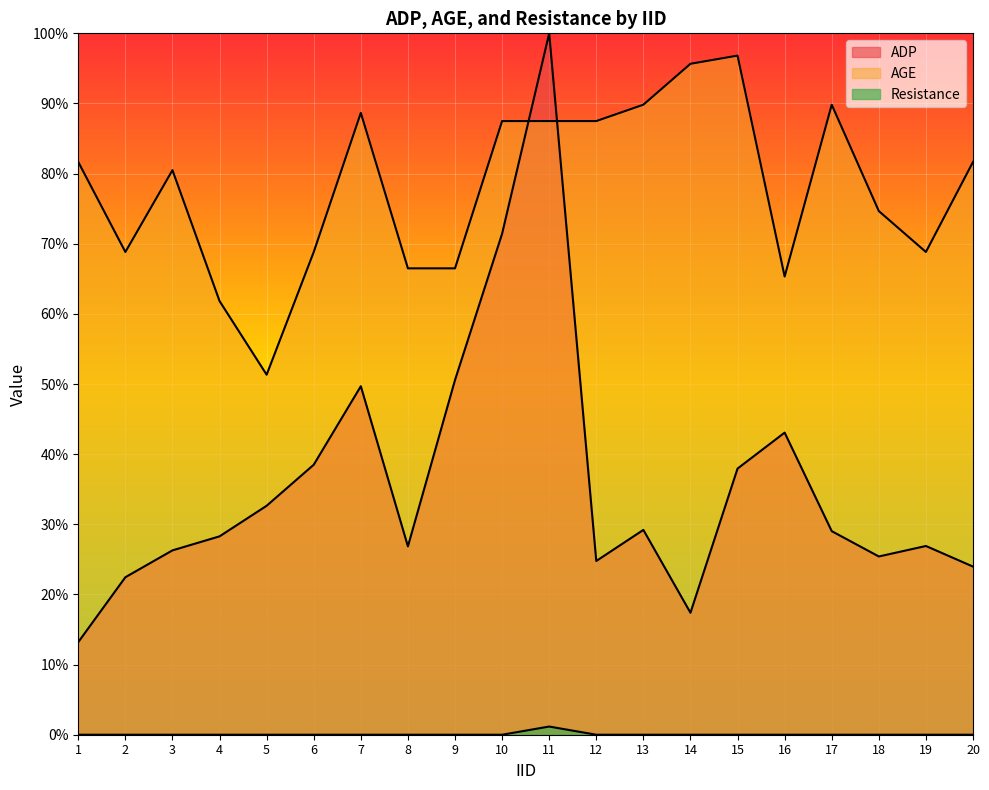

Rank the series by their maximum value, from highest to lowest.

ADP, AGE, Resistance